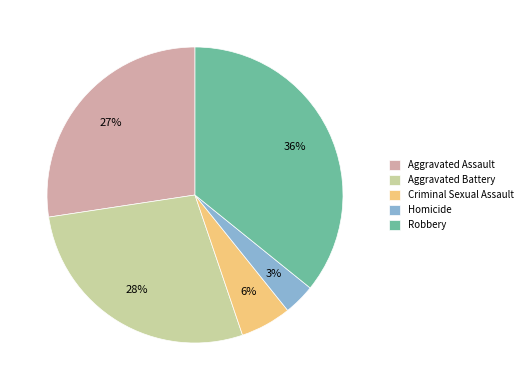

What is the smallest slice in the pie chart?

Homicide